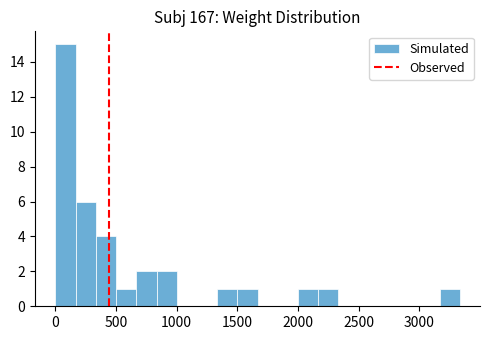

Around what value on the x-axis is the tallest bar? Give the approximate position of its centre, as read against the axis.

100